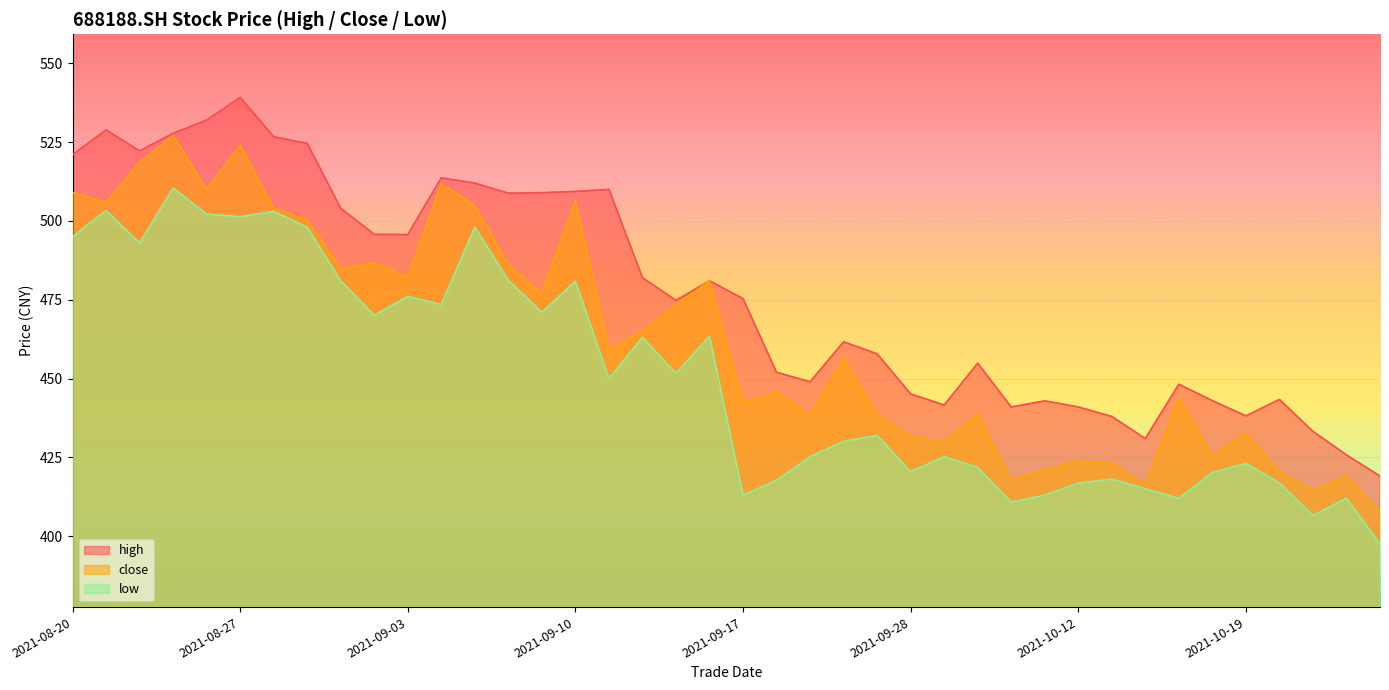

At which label is close closest to 467?

20210914